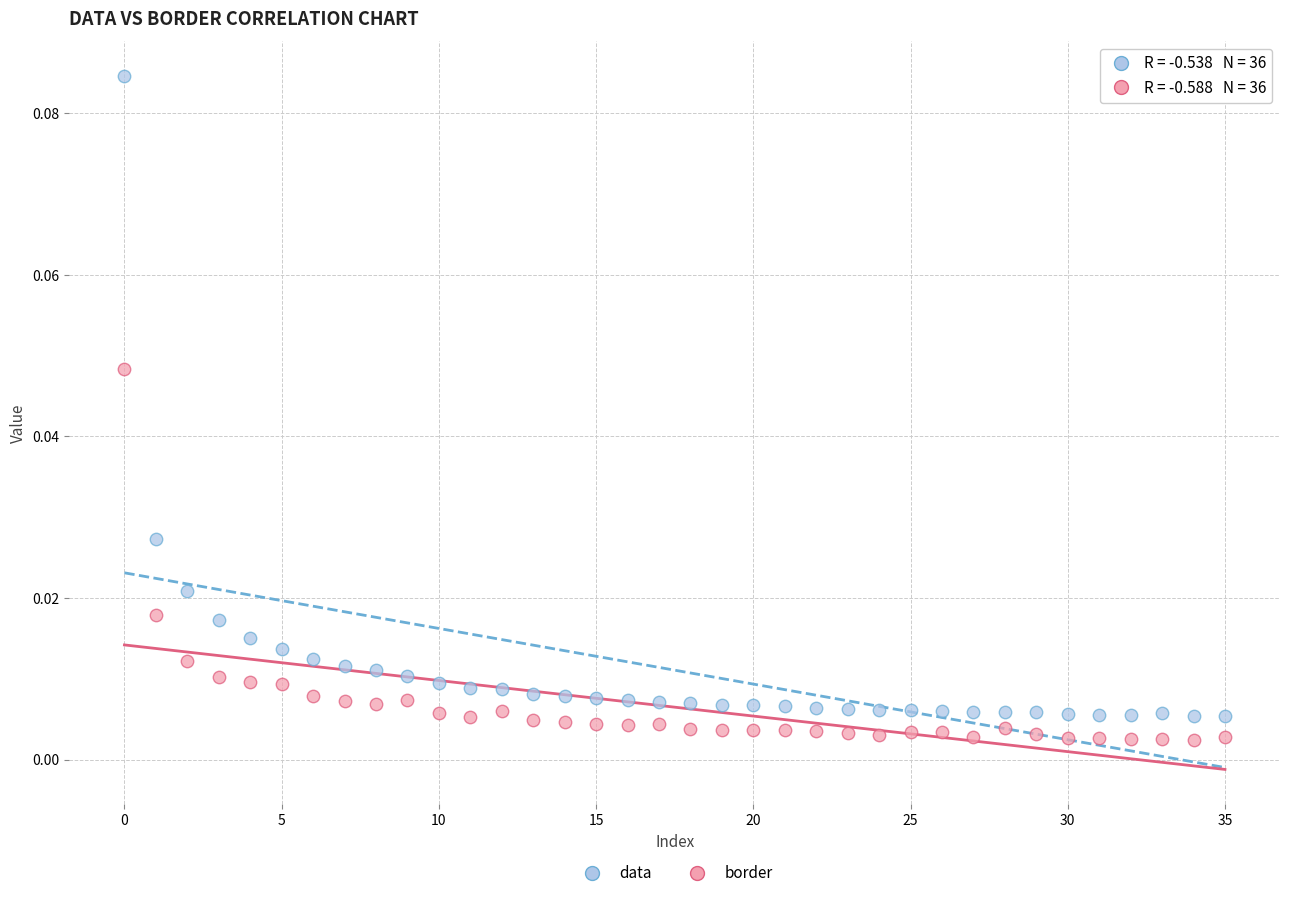

Which series has the largest Y range (max minus min)?

data